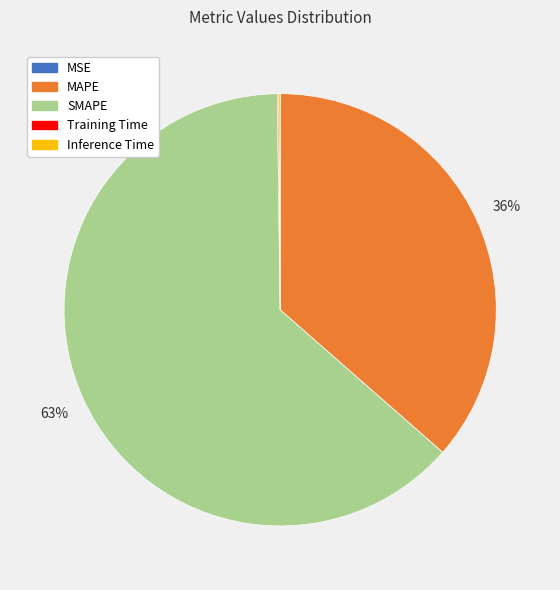

Which category has the biggest portion of the pie?

SMAPE